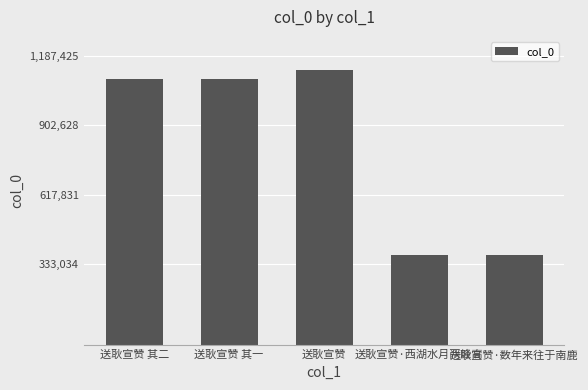

Where is the data nearest to the value 750459?

送耿宣赞 其一